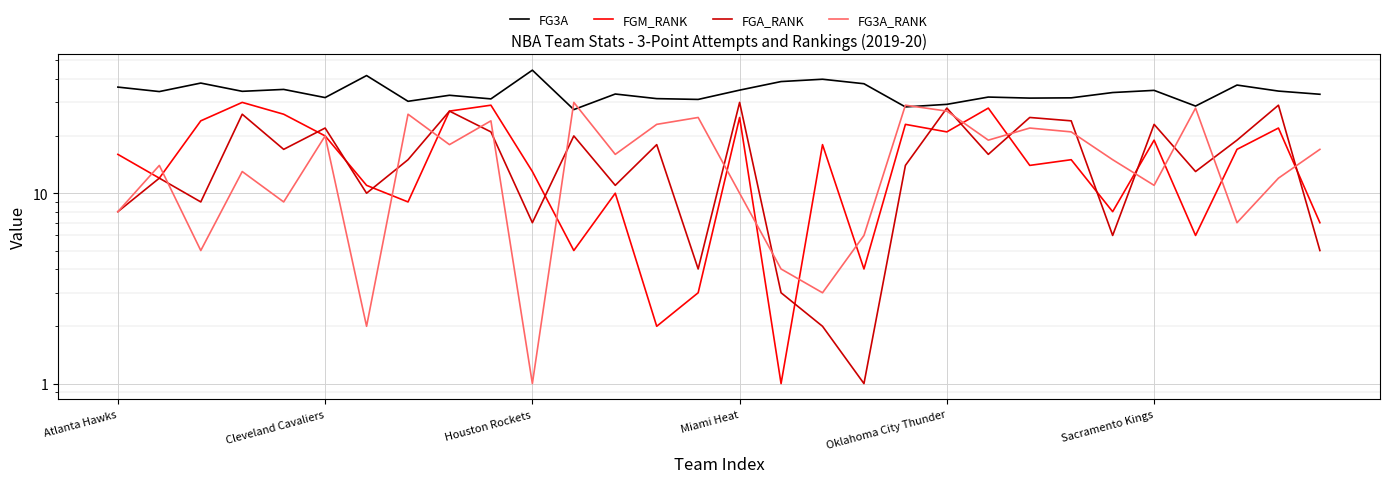

At 24, list the series in order from smallest to largest.

FGA_RANK, FGM_RANK, FG3A_RANK, FG3A